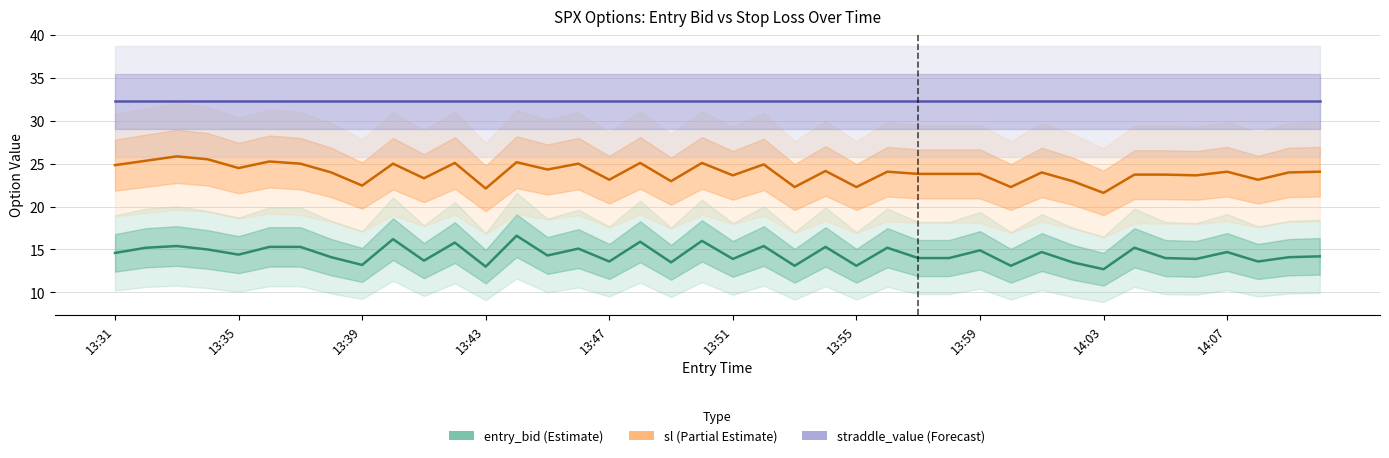

Reading left to right, transcribe all the data shown in this chart.

entry_bid: 14.6	15.2	15.4	15.0	14.4	15.3	15.3	14.1	13.2	16.2	13.7	15.8	13.0	16.6	14.3	15.1	13.6	15.9	13.5	16.0	13.9	15.4	13.1	15.3	13.1	15.2	14.0	14.0	14.9	13.1	14.7	13.5	12.7	15.2	14.0	13.9	14.7	13.6	14.1	14.2
sl: 24.8	25.3	25.8	25.5	24.5	25.2	25.0	24.0	22.4	25.0	23.3	25.1	22.1	25.2	24.3	25.0	23.1	25.1	22.9	25.1	23.6	24.9	22.3	24.1	22.3	24.1	23.8	23.8	23.8	22.3	24.0	22.9	21.6	23.7	23.7	23.6	24.1	23.1	24.0	24.1
straddle_value: 32.2	32.2	32.2	32.2	32.2	32.2	32.2	32.2	32.2	32.2	32.2	32.2	32.2	32.2	32.2	32.2	32.2	32.2	32.2	32.2	32.2	32.2	32.2	32.2	32.2	32.2	32.2	32.2	32.2	32.2	32.2	32.2	32.2	32.2	32.2	32.2	32.2	32.2	32.2	32.2